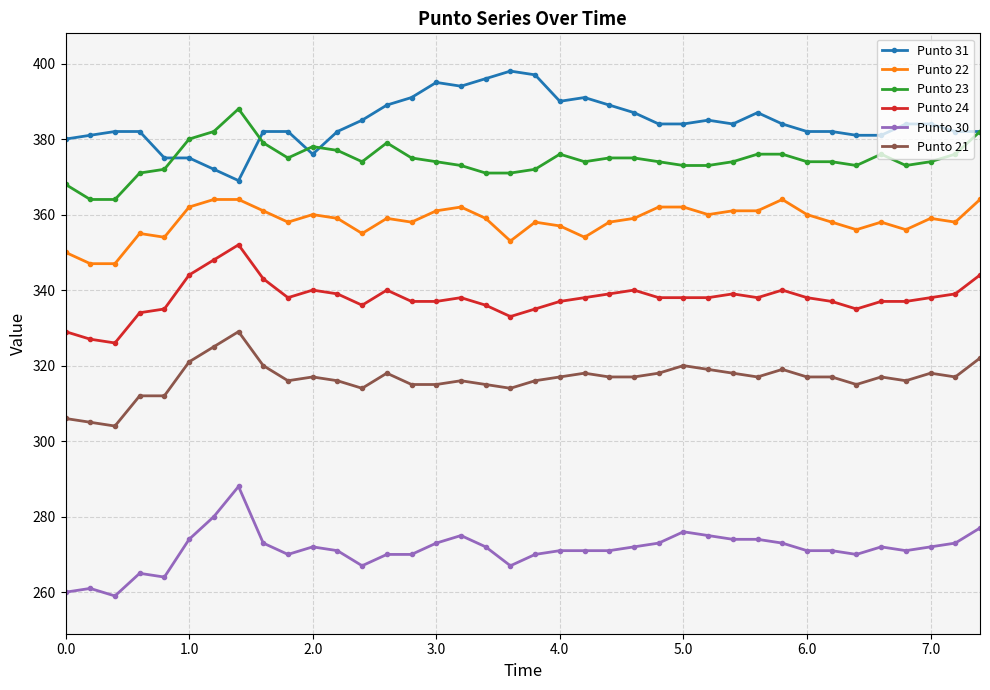

True or false: Punto 23 has more than 1 points higher than both neighbors.

True